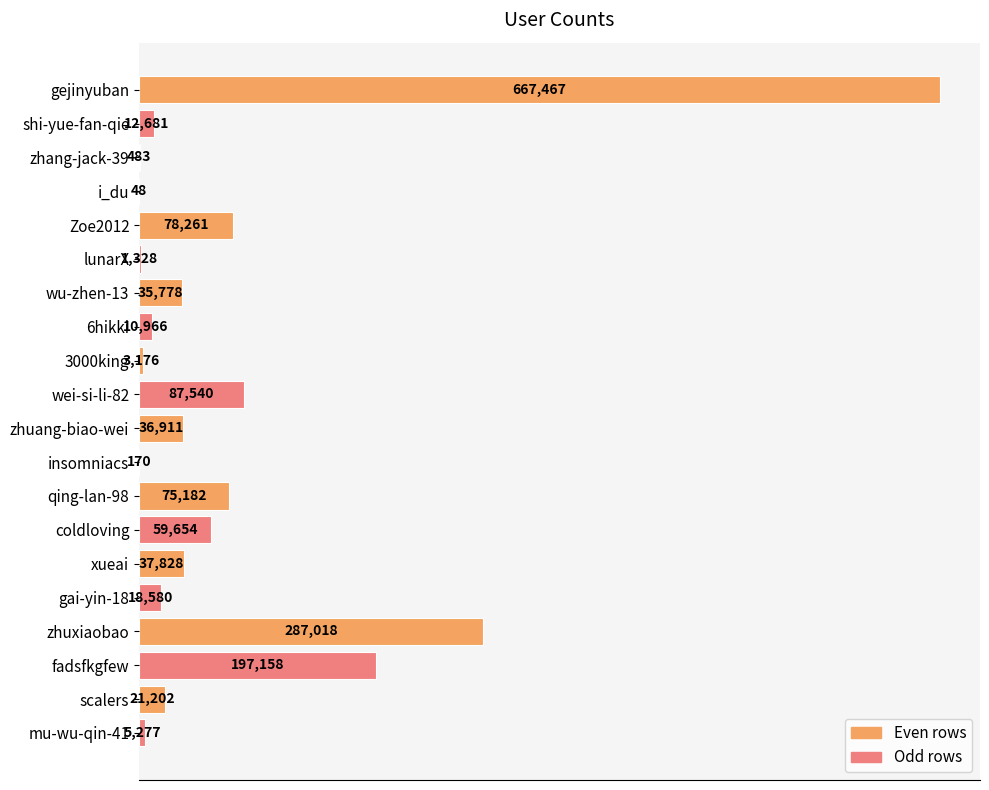

Between qing-lan-98 and wu-zhen-13, which is larger?

qing-lan-98